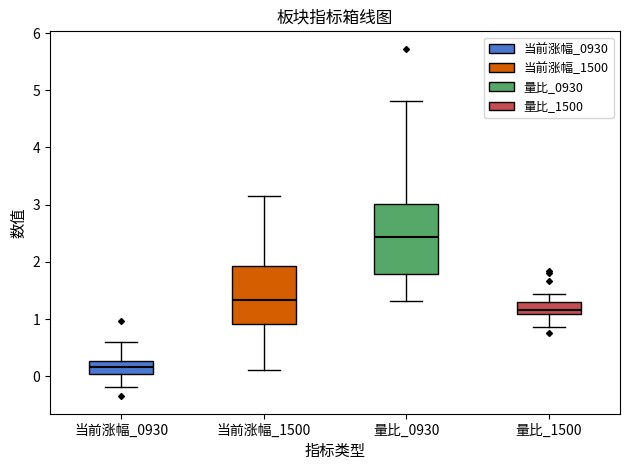

Which box's median line is the highest?

量比_0930